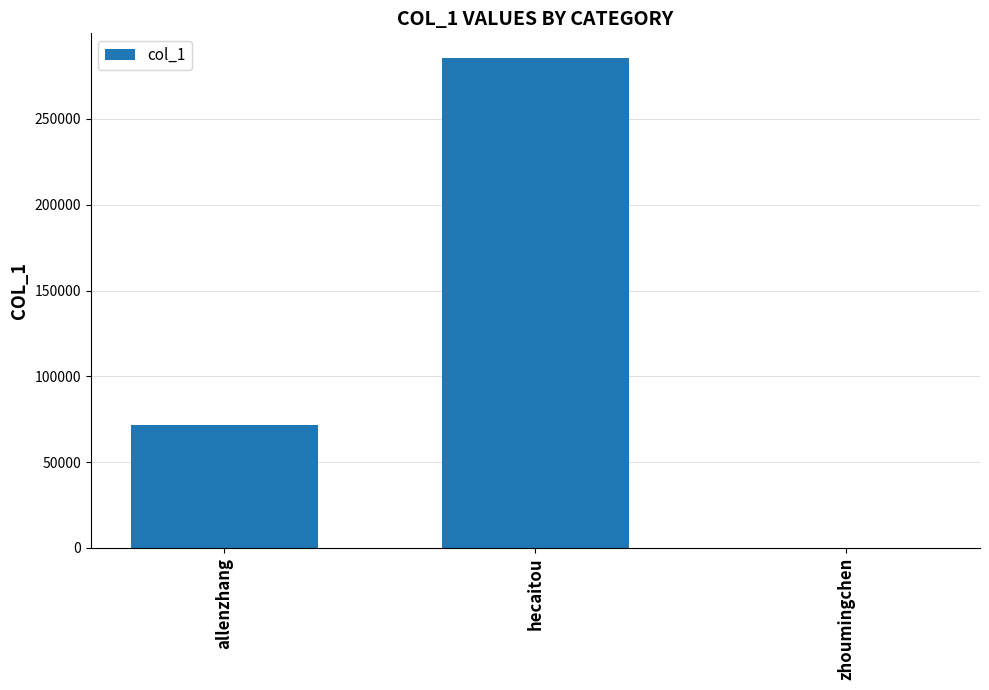

Reading left to right, transcribe all the data shown in this chart.

71913	285610	19